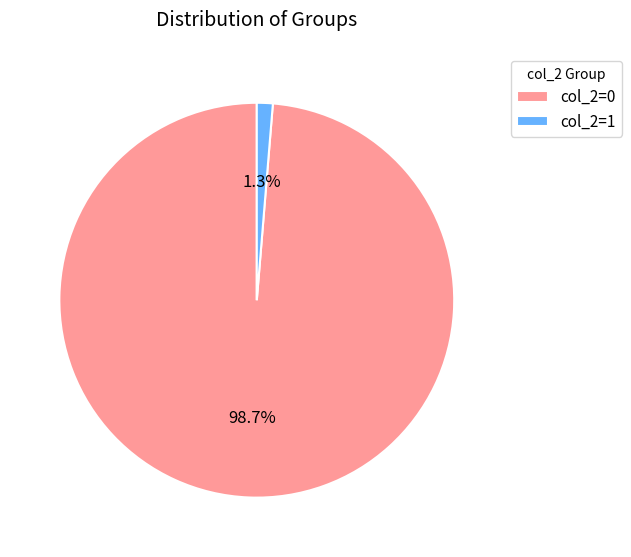

How many segments does this pie chart have?

2